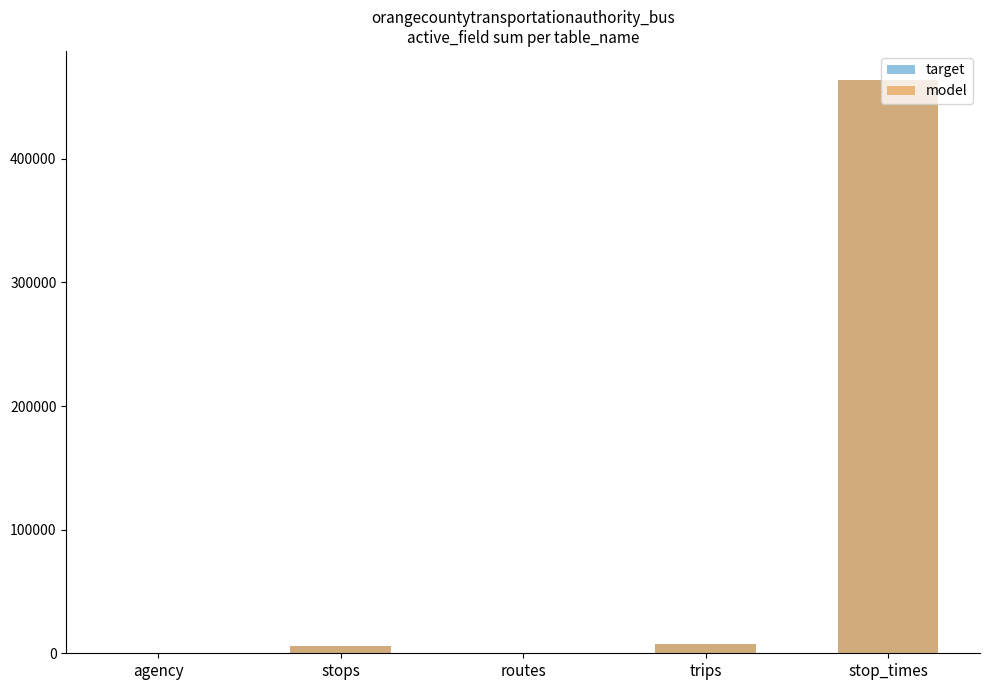

Between stop_times and stops, which is larger?

stop_times